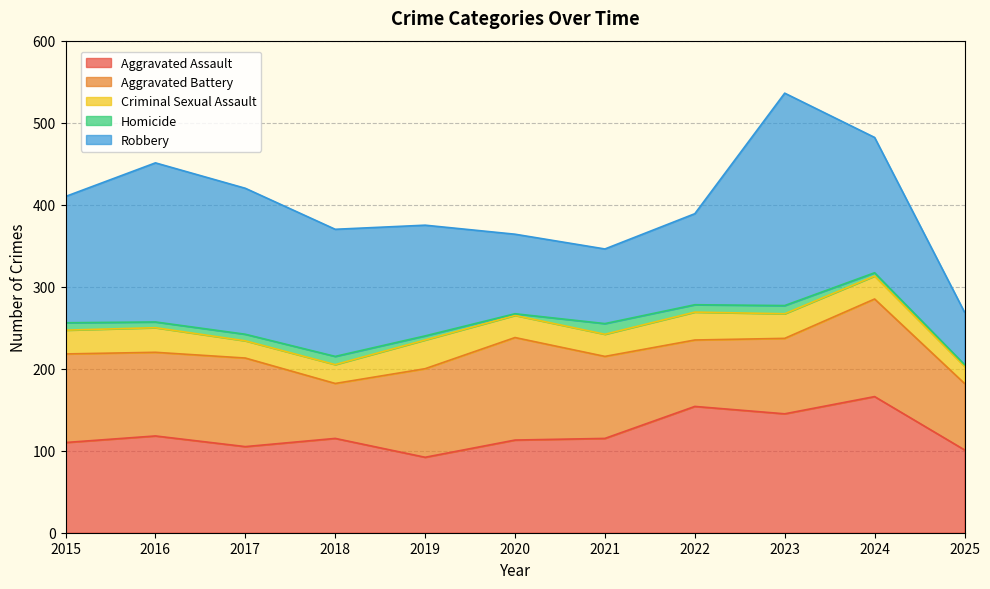

Reading left to right, extract all data points from this chart.

Aggravated Assault: 110	118	105	115	92	113	115	154	145	166	101
Aggravated Battery: 108	102	108	67	108	125	100	81	92	119	81
Criminal Sexual Assault: 29	30	21	23	35	27	27	34	30	28	21
Homicide: 9	7	8	10	5	2	13	9	10	4	2
Robbery: 154	194	178	155	135	97	91	111	259	165	64